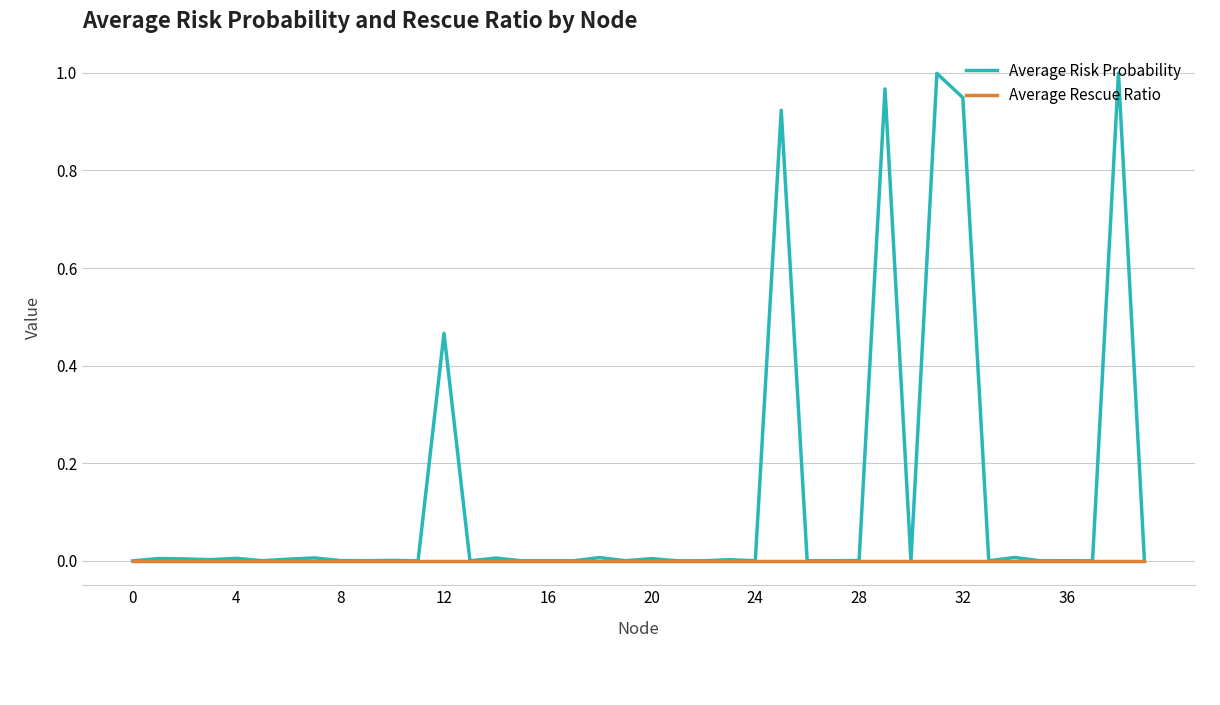

Rank the series by their maximum value, from highest to lowest.

Average Risk Probability, Average Rescue Ratio